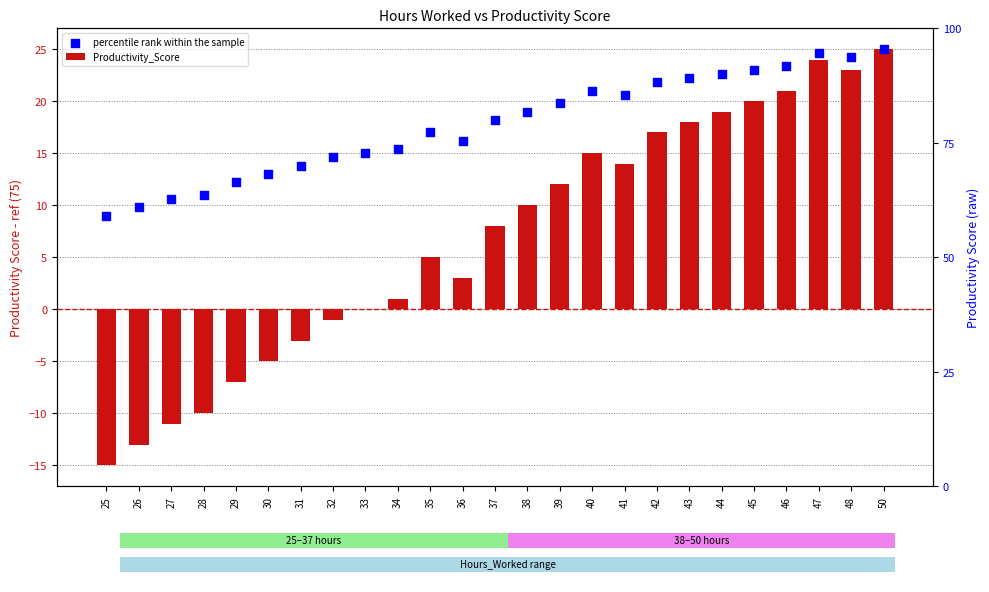

At which category is the sum across all series the highest?

50